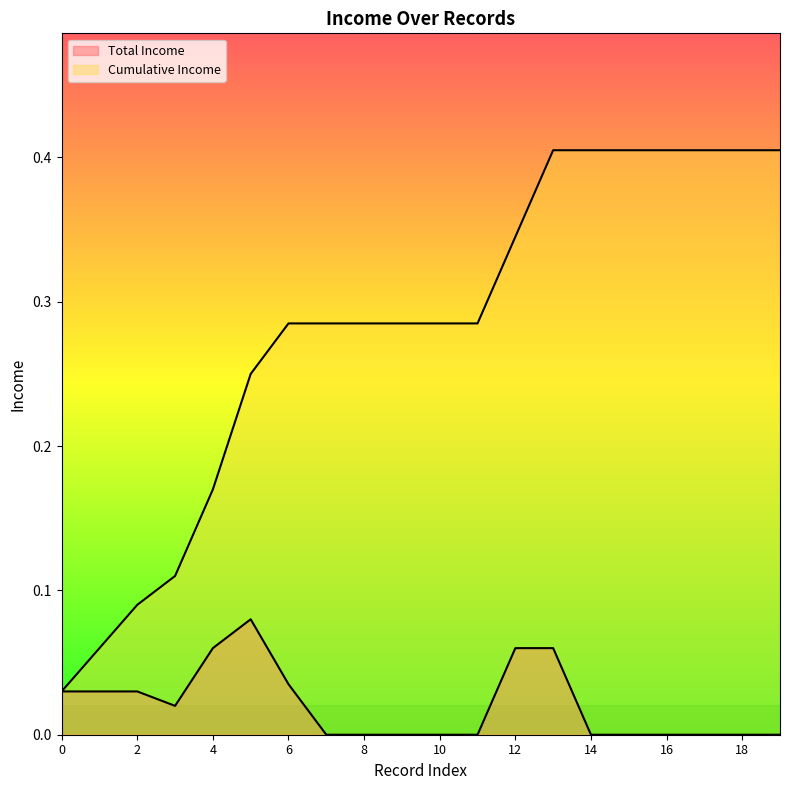

Which category has the highest value in the Total Income series?

5